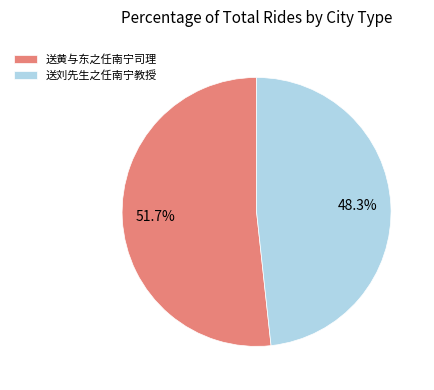

How many segments does this pie chart have?

2